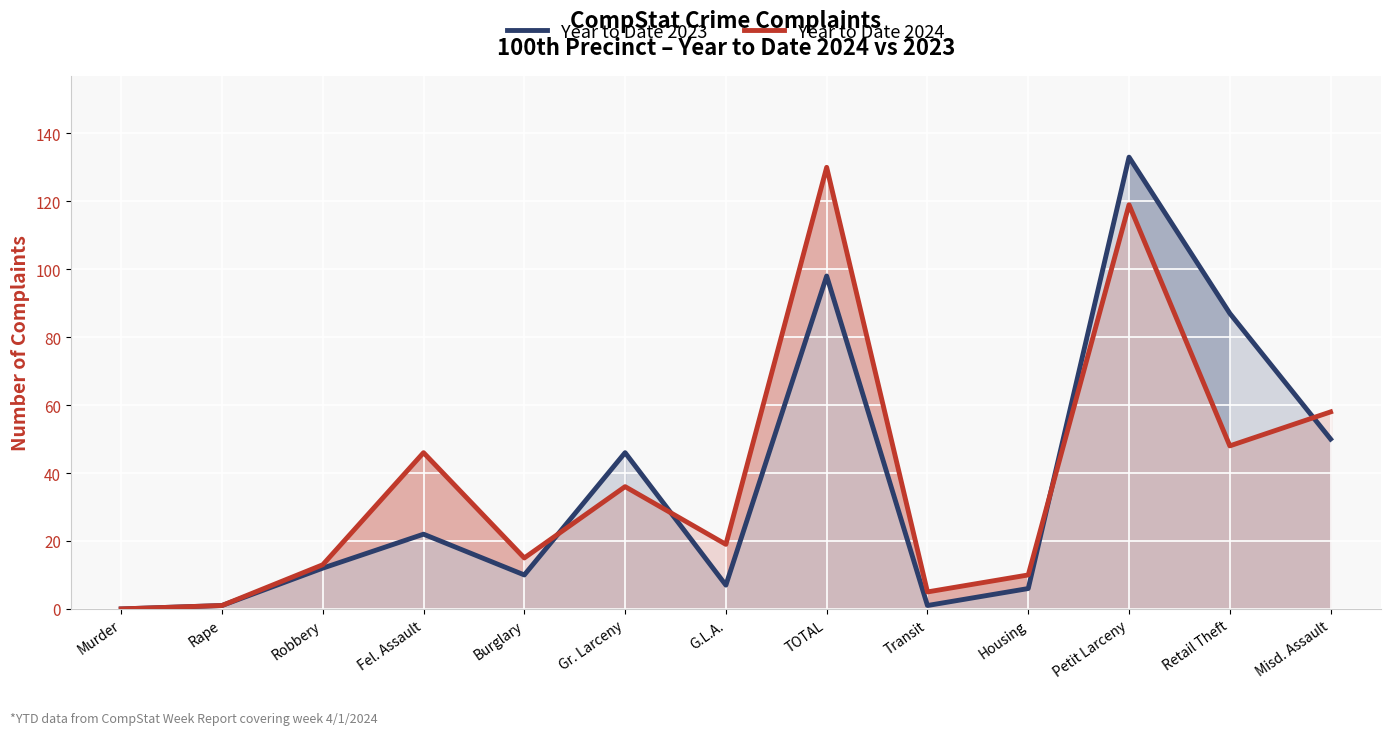

What is the spread (max minus min) of values at Burglary?

5